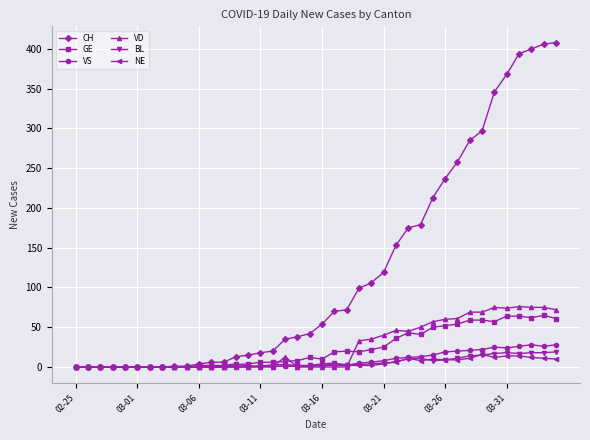

Which series has the largest total across all categories?

CH